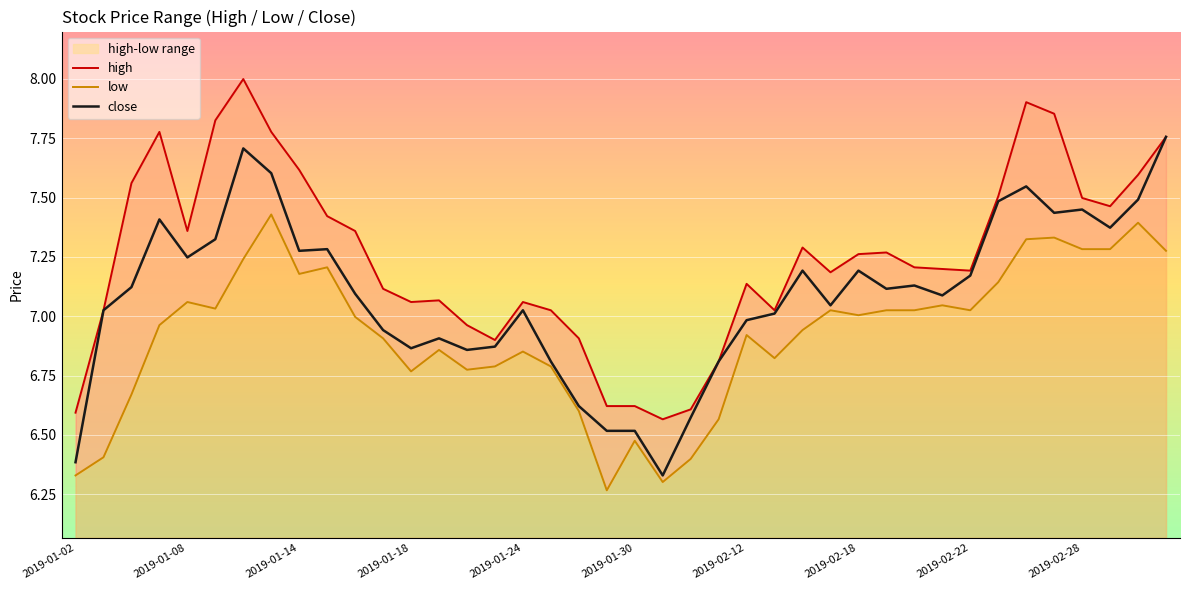

List the labels in order of close value, largest first.

39, 2019-02-12, 2019-02-18, 34, 38, 33, 36, 35, 2019-01-18, 37, 2019-01-30, 2019-02-28, 2019-02-22, 2019-01-24, 26, 28, 32, 30, 2019-01-14, 29, 10, 31, 27, 2019-01-08, 16, 25, 24, 11, 13, 15, 12, 14, 17, 23, 18, 22, 19, 20, 2019-01-02, 21